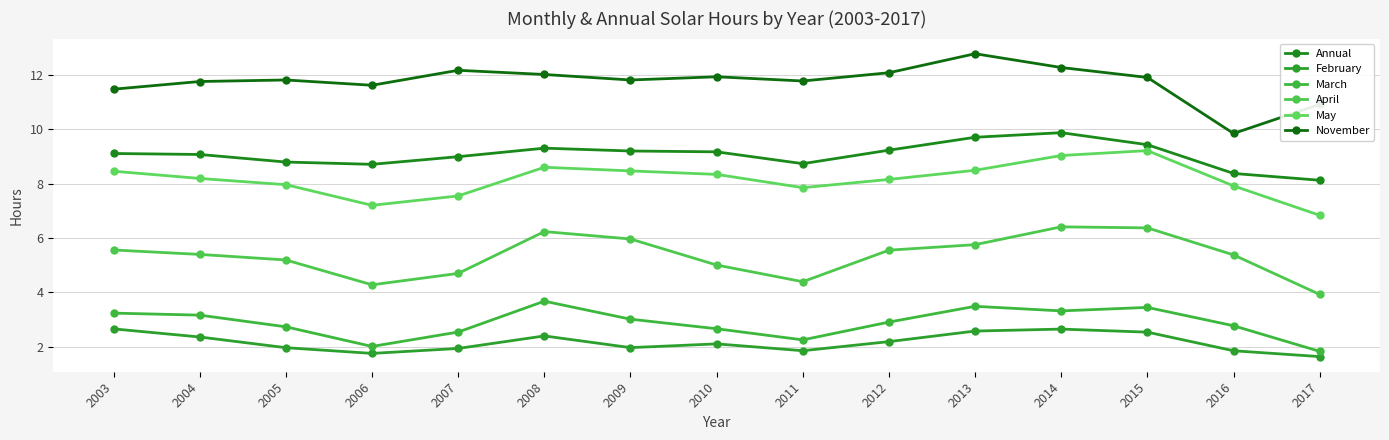

True or false: November has a value of 12.8 at 2013.

True